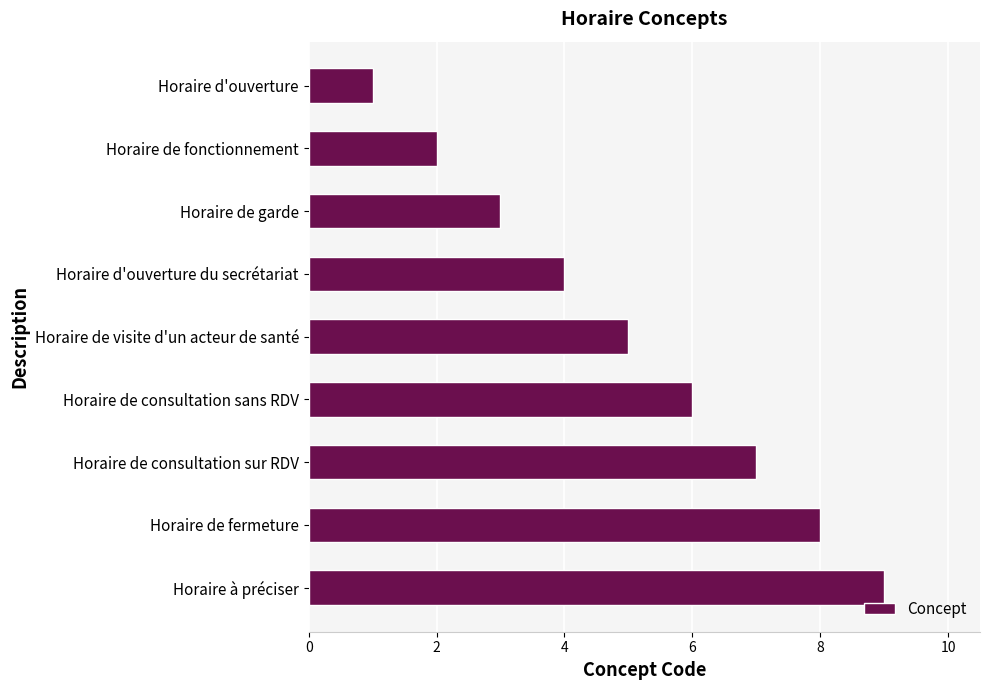

What is the change in value from Horaire de garde to Horaire de consultation sur RDV?

+4